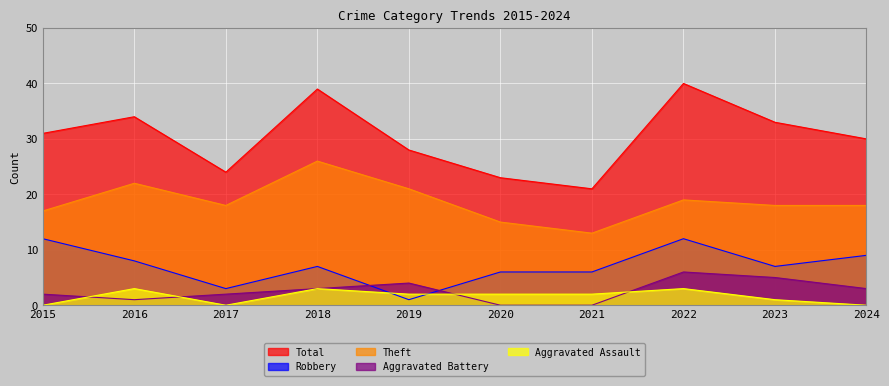

What is the maximum value shown in the chart?

40